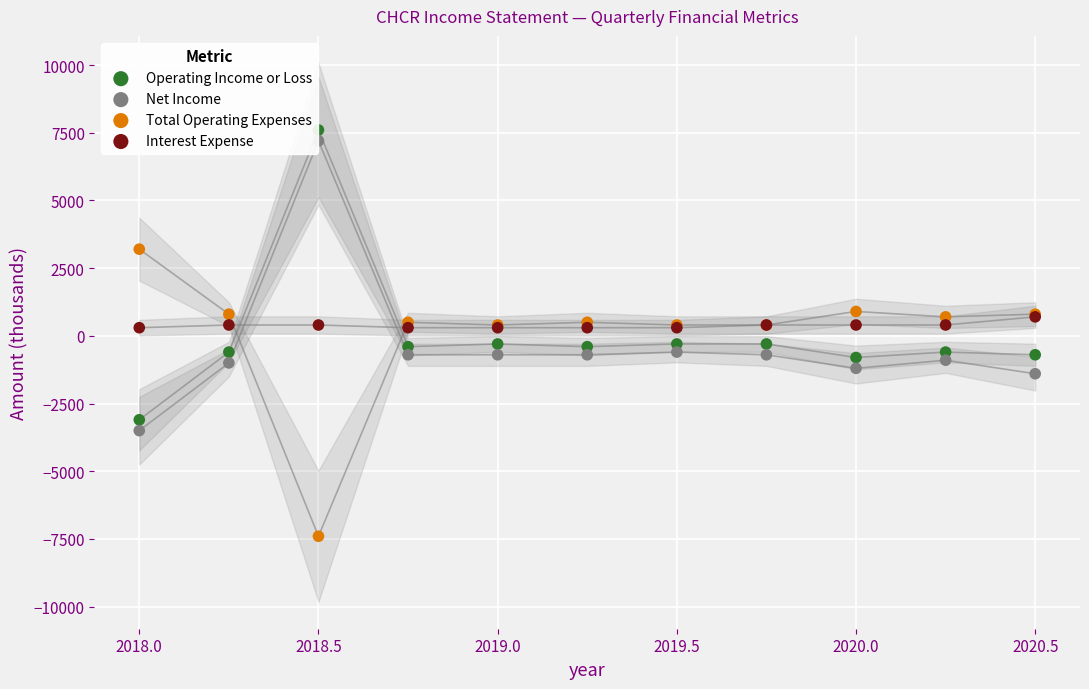

What are all the series names shown in the legend?

Operating Income or Loss, Net Income, Total Operating Expenses, Interest Expense